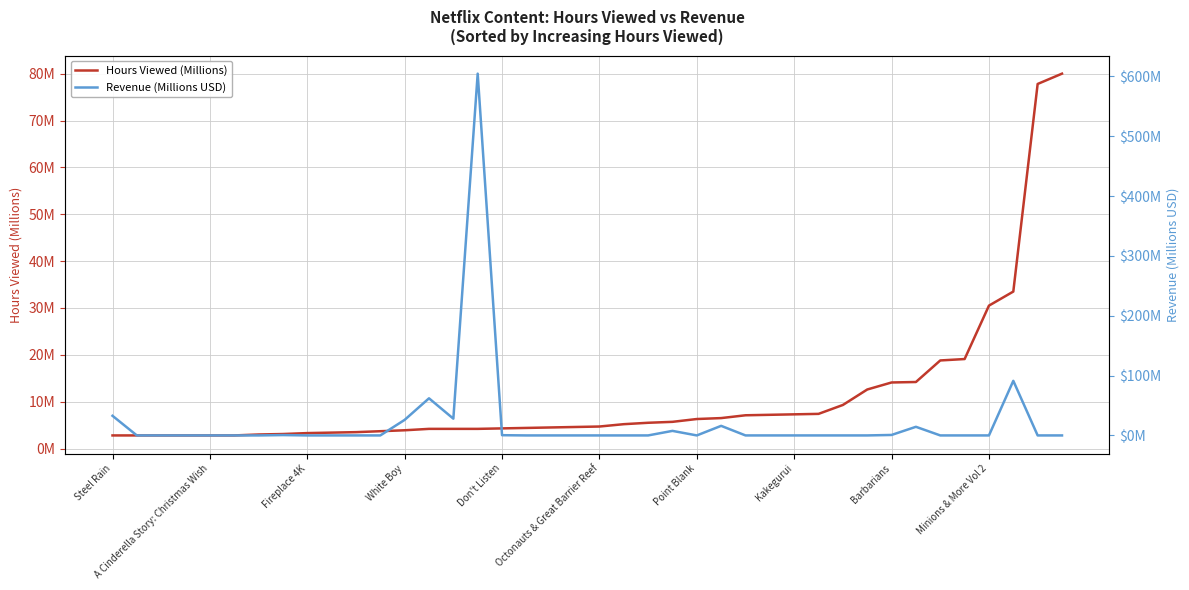

List the series in order of their overall mean, highest first.

Revenue (Millions USD), Hours Viewed (Millions)